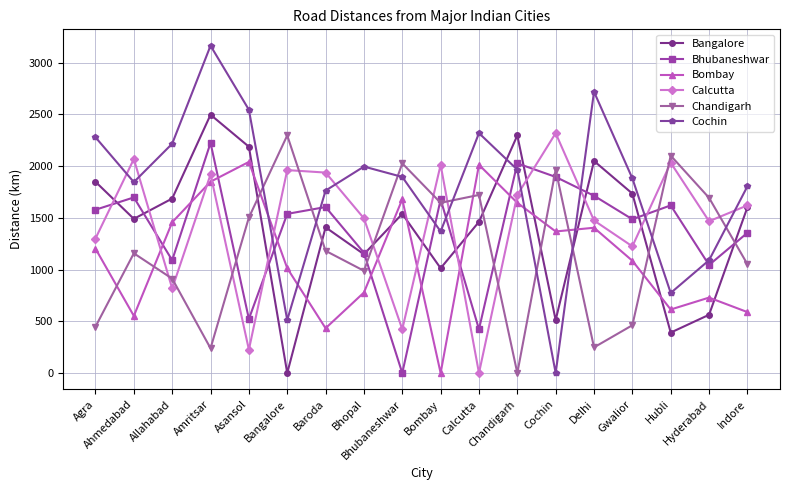

How many times do Bhubaneshwar and Cochin cross each other?

8